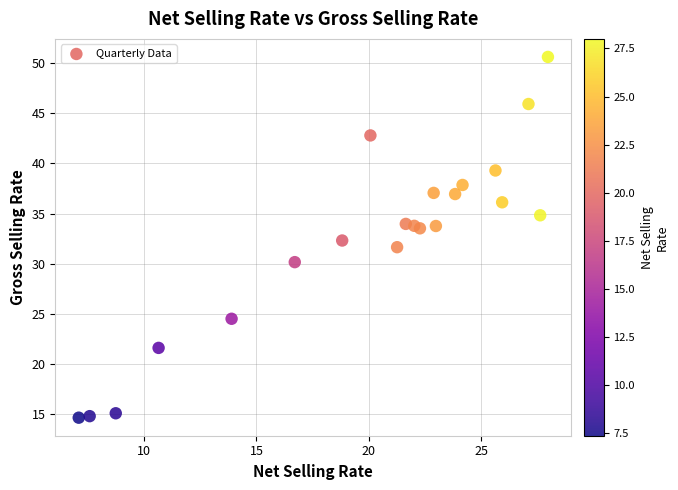

What is the range of X values (max minus min)?

20.9